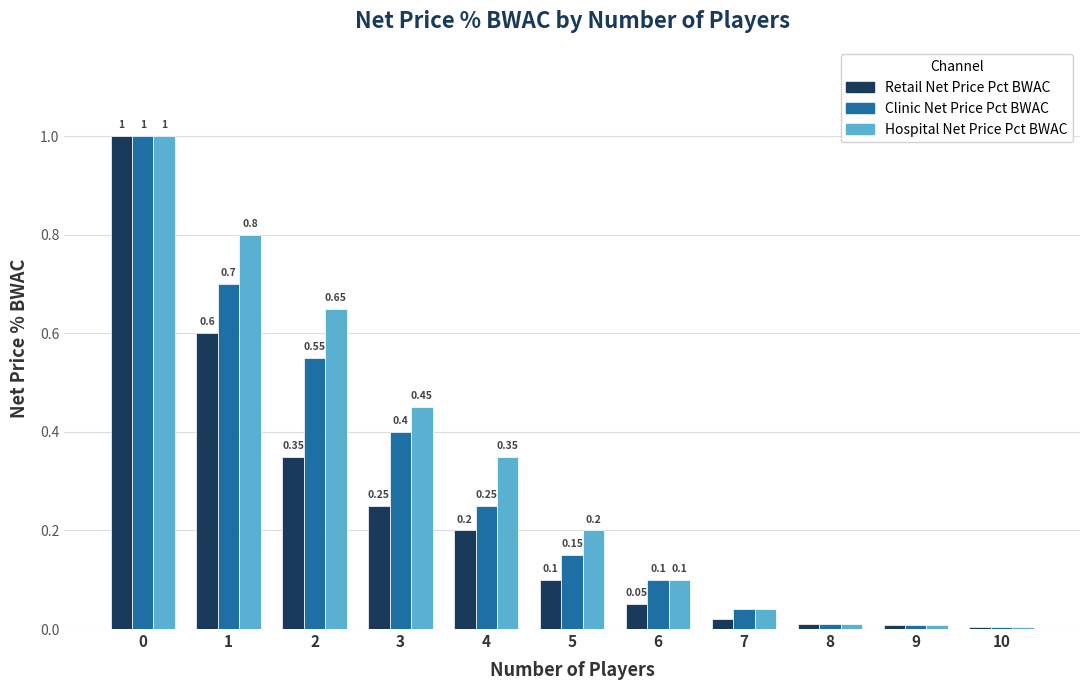

At 5, list the series in order from largest to smallest.

Hospital Net Price Pct BWAC, Clinic Net Price Pct BWAC, Retail Net Price Pct BWAC